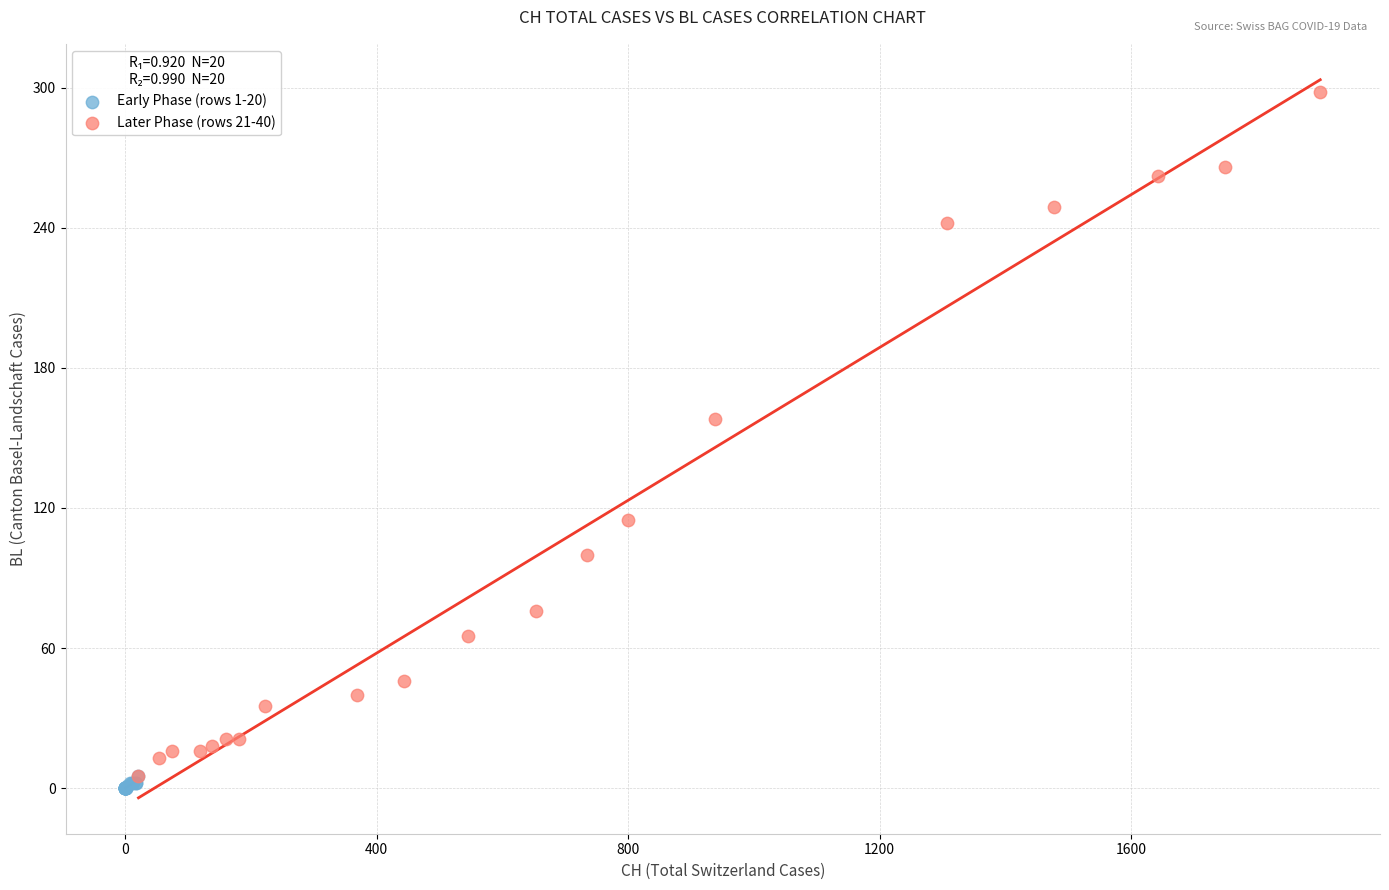

Which series contains the highest Y value?

Later Phase (rows 21-40)